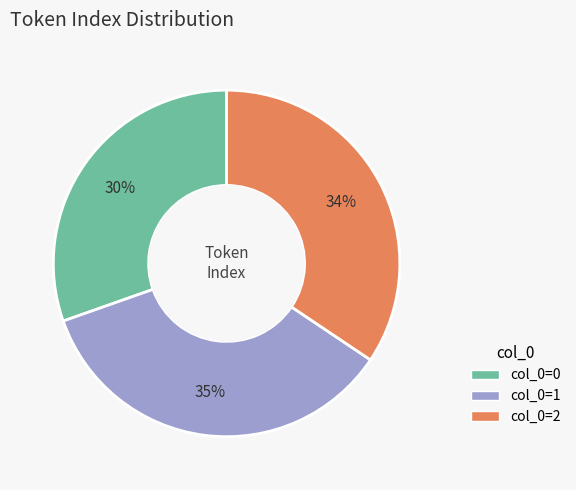

To the nearest percent, what is the average slice percentage?

33%